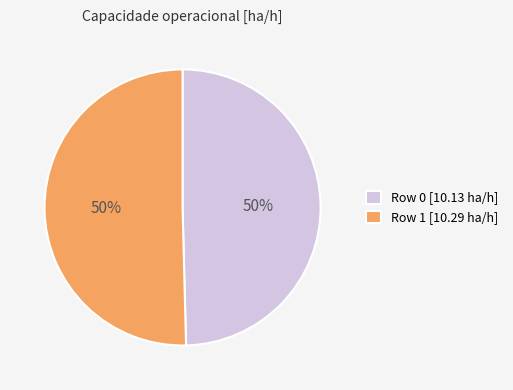

What is the ratio of the value at Row 1 to the value at Row 0?

1.0